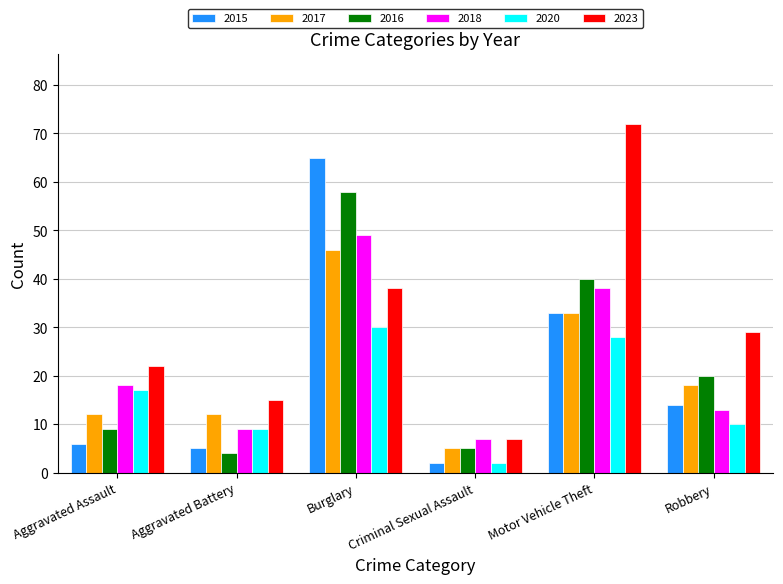

How many data points does each series have?

6